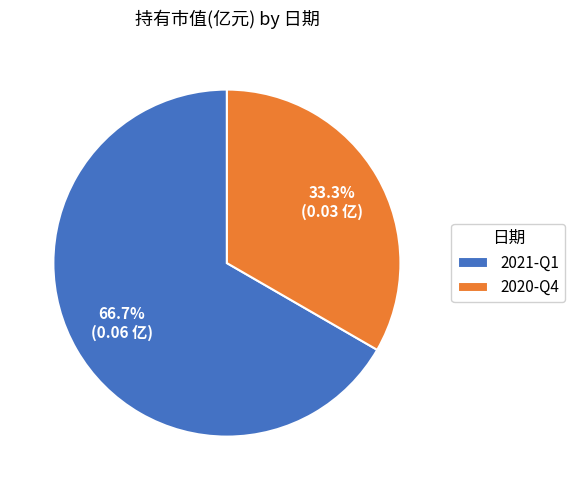

Rank the categories by value from lowest to highest.

2020-Q4, 2021-Q1